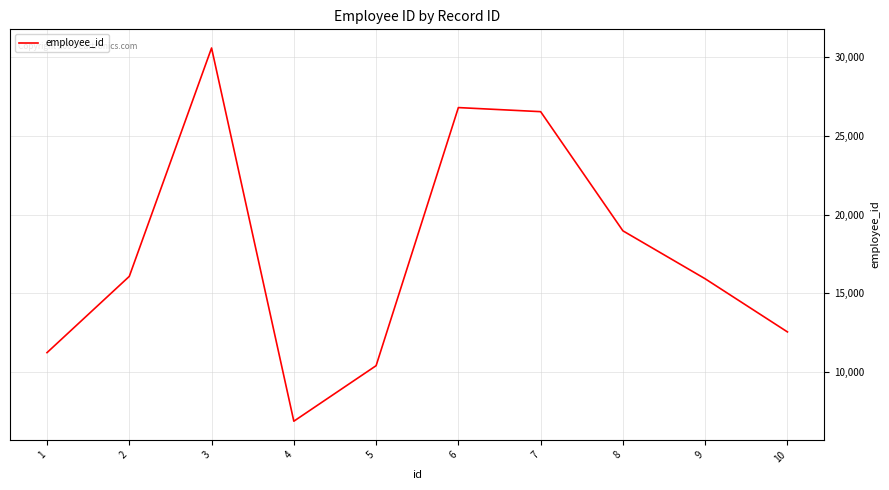

Is it true that the value at 4 is 6888?

True